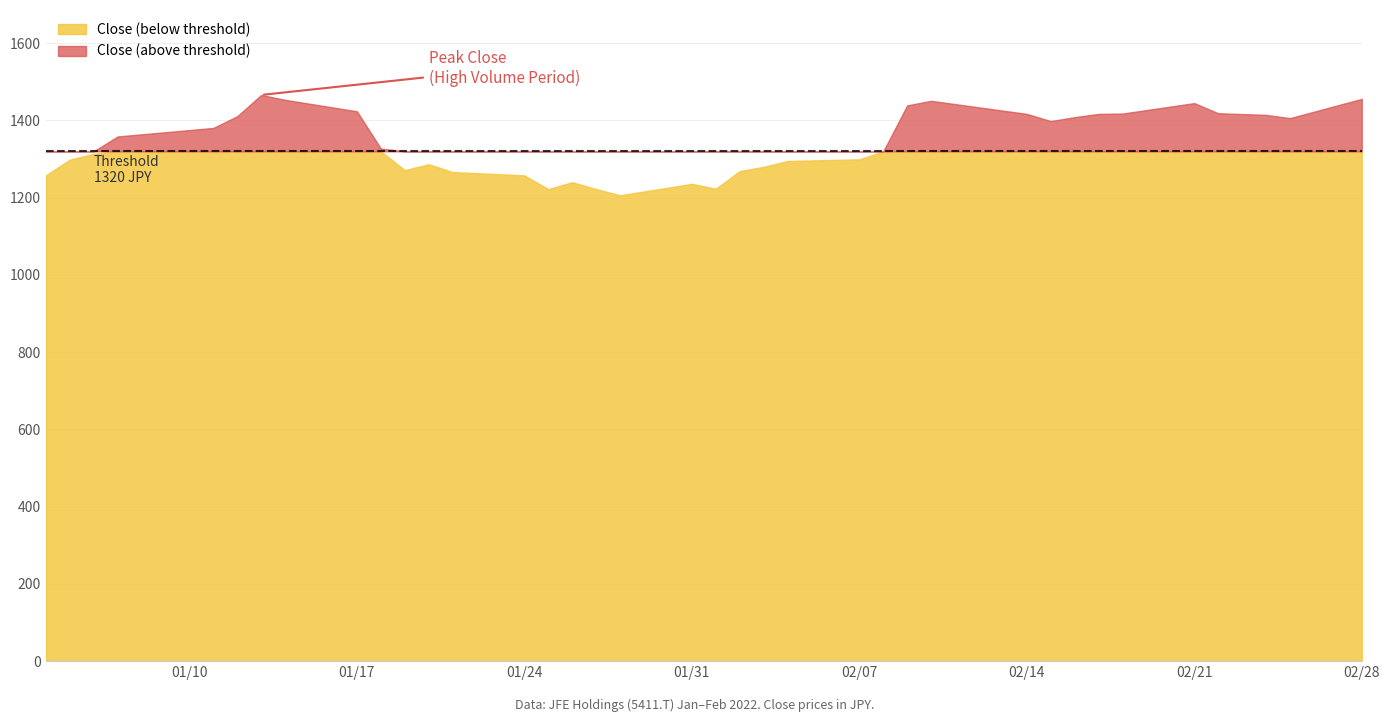

True or false: Low and Close intersect in this chart.

False